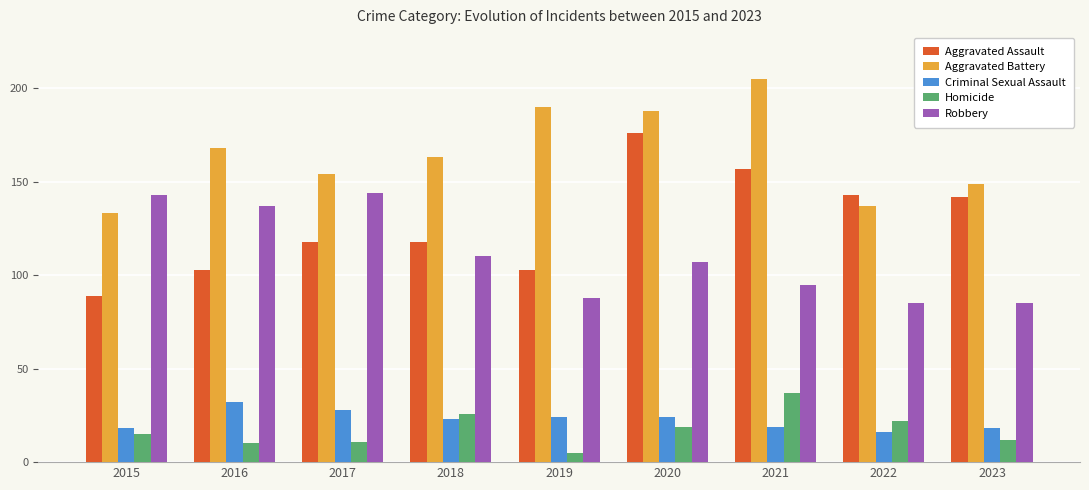

What is the sum of the Aggravated Assault values at 2020 and 2023?

318